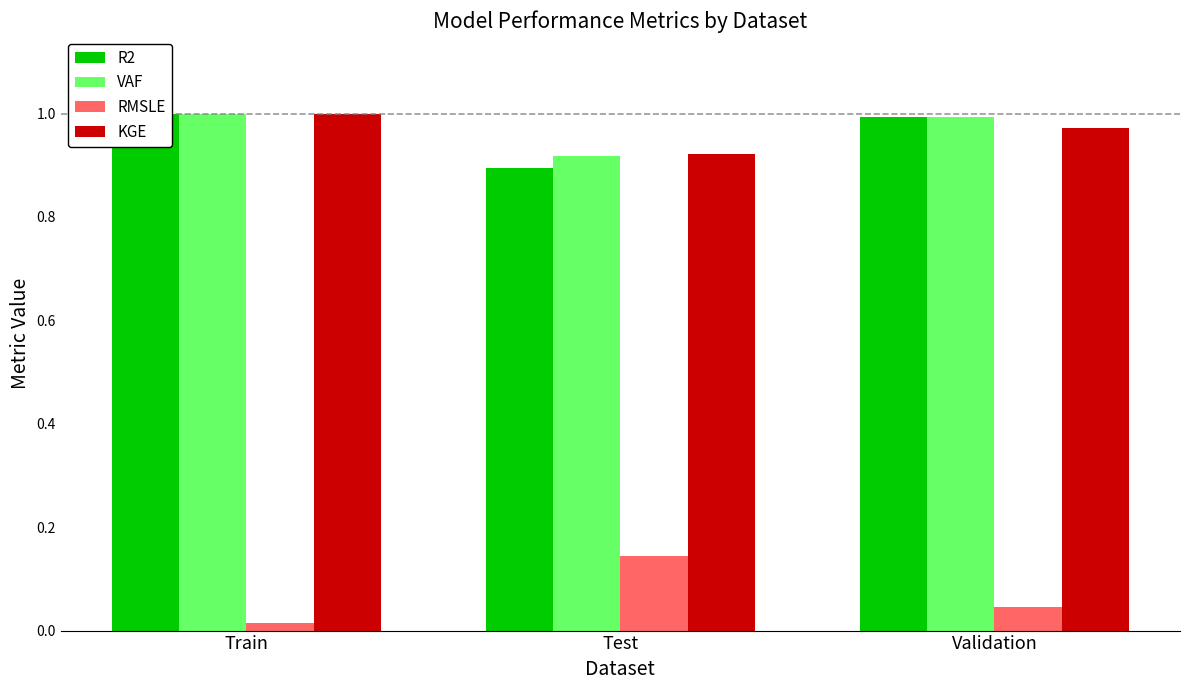

What is the spread (max minus min) of values at Validation?

0.9